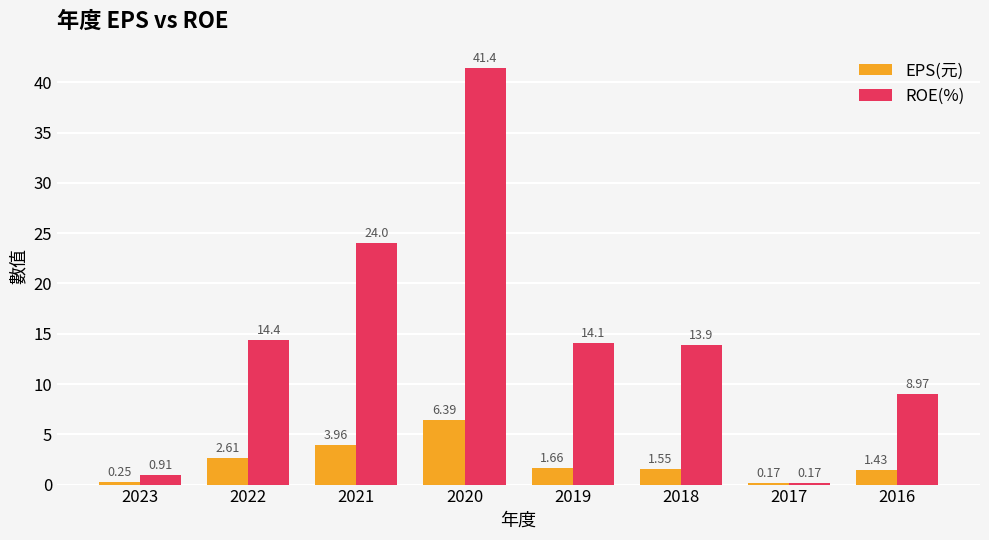

Which series has the largest total across all categories?

ROE(%)